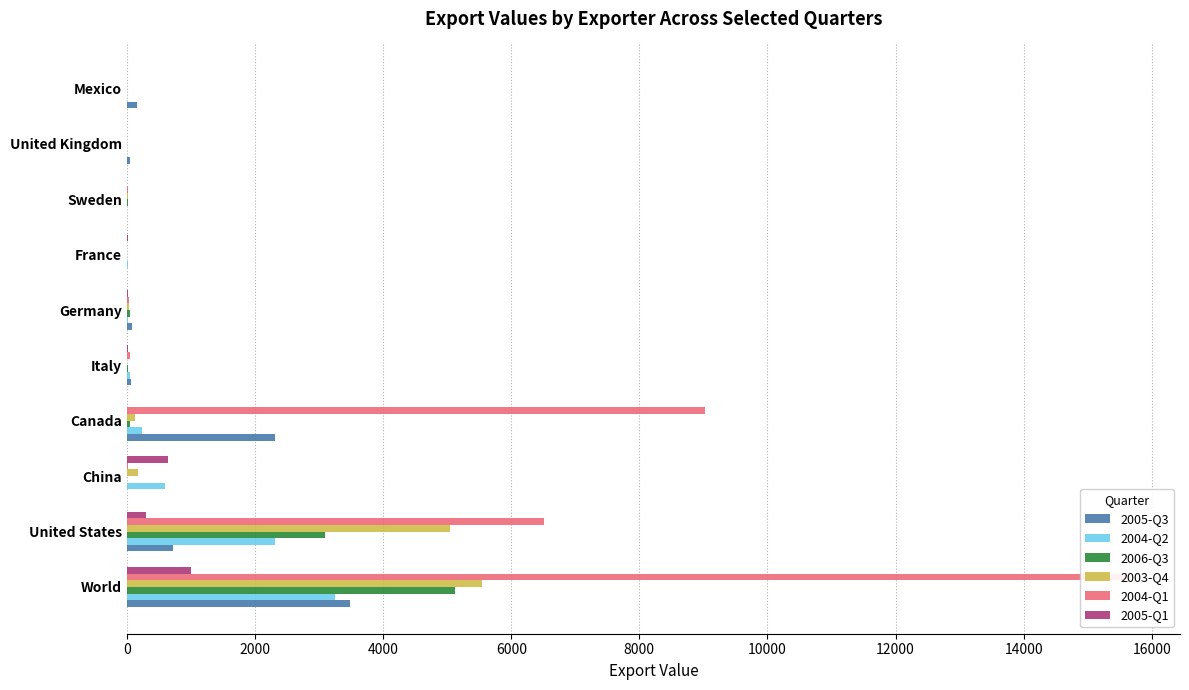

Which series has the largest range (max minus min)?

2004-Q1